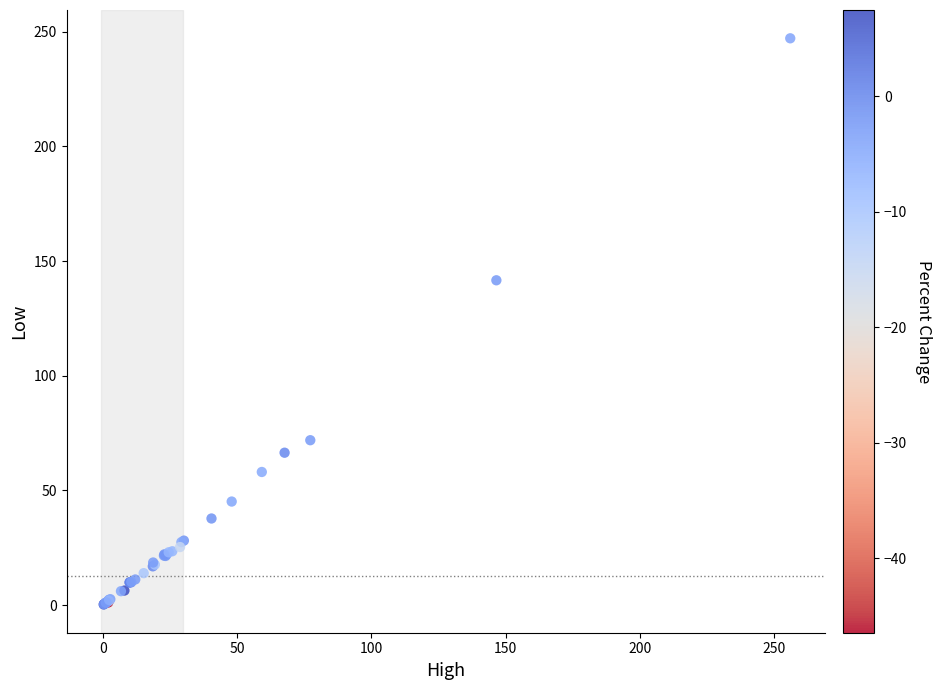

What Y value in the scatter plot is closest to 123?

141.6